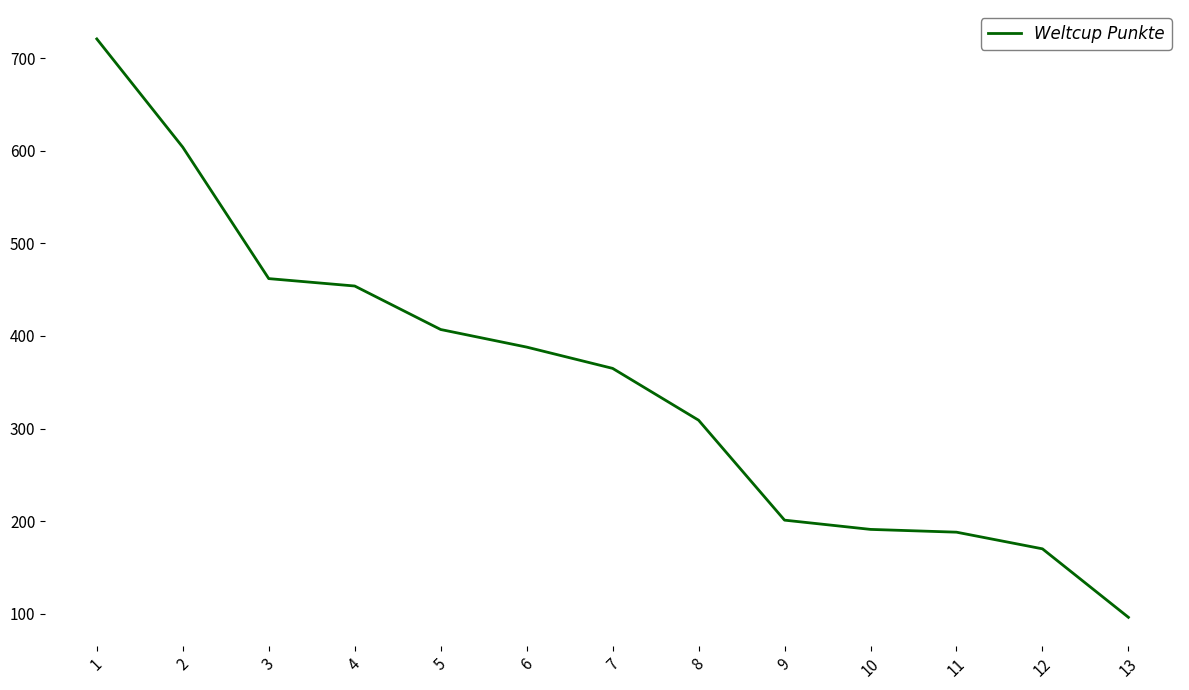

The value at 6 is 388. True or false?

True